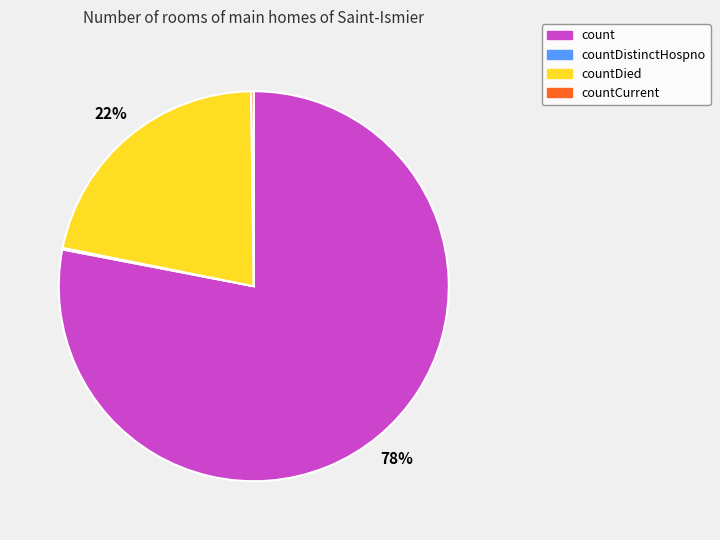

To the nearest percent, what is the average slice percentage?

25%